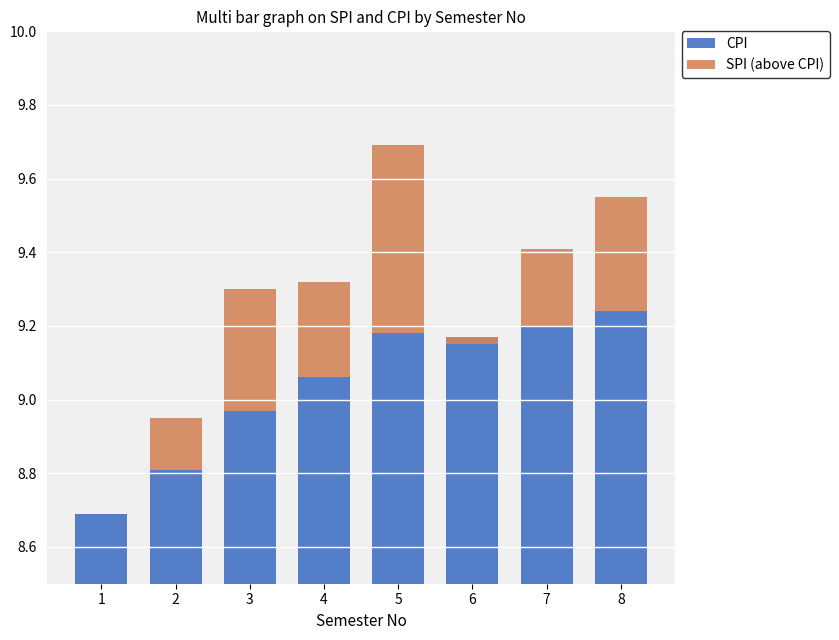

At which label does SPI (above CPI) reach its minimum?

6